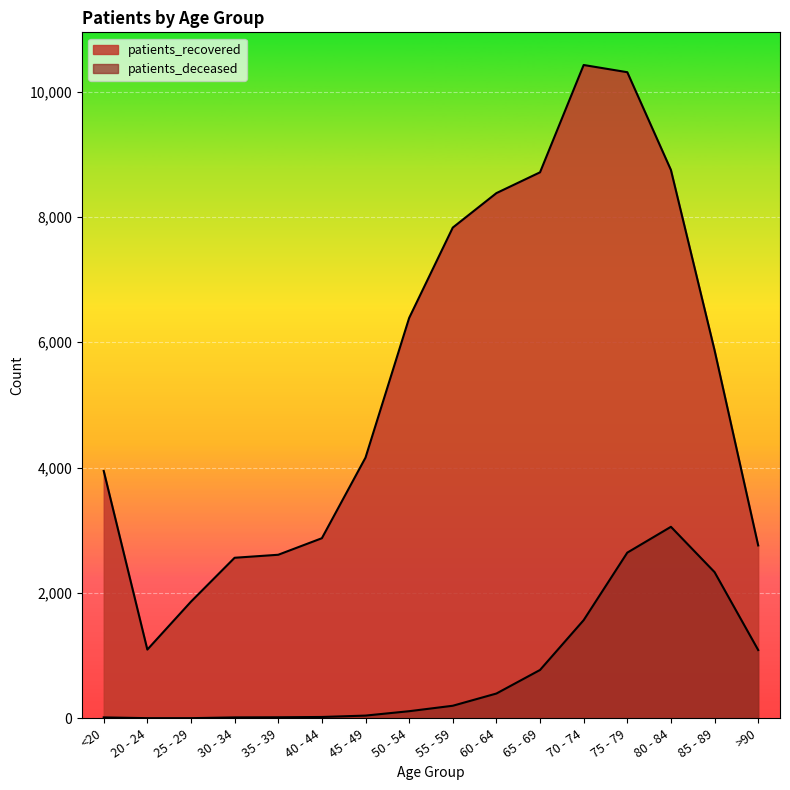

Rank the series by their average value, from highest to lowest.

patients_recovered, patients_deceased